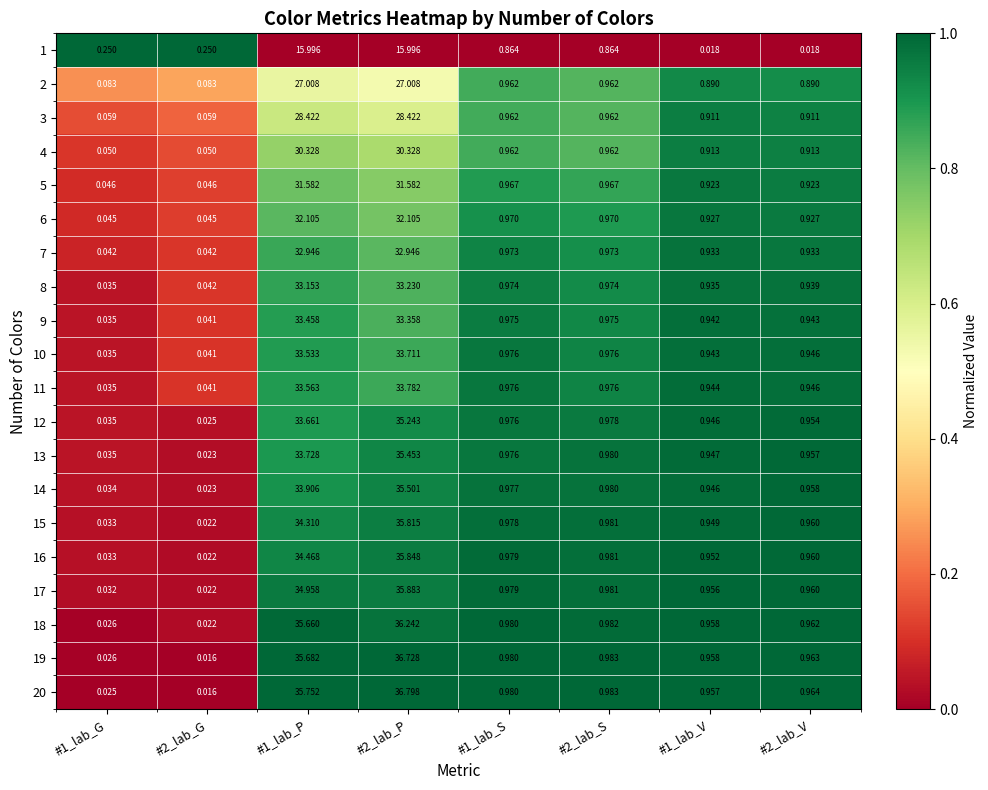

Is the value of 20 at #2_lab_V greater than the value of 16 at #1_lab_V?

Yes